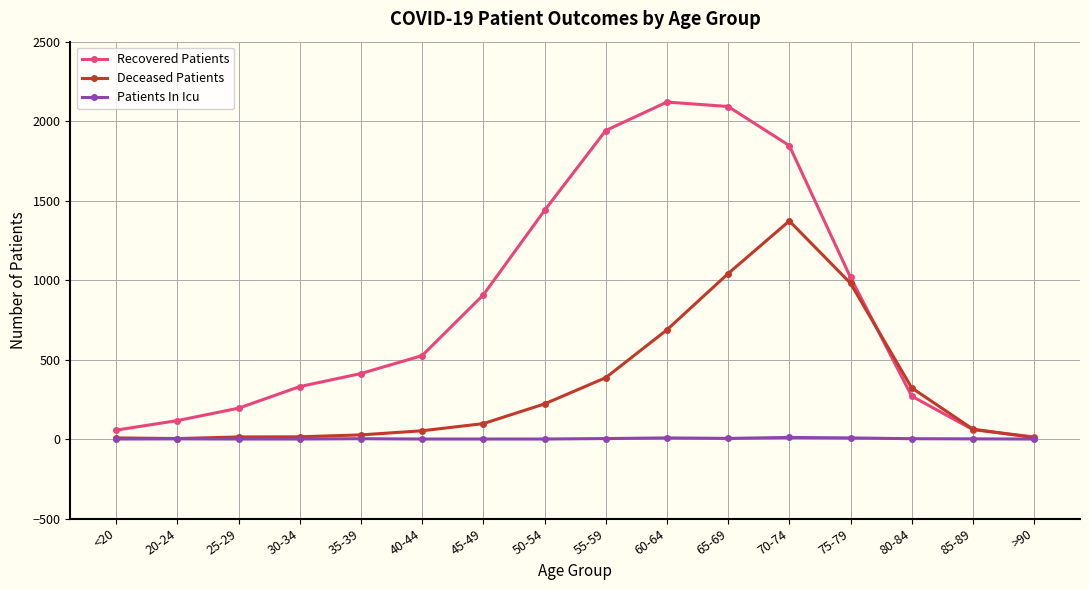

Which series changed the most between <20 and 70-74?

Recovered Patients